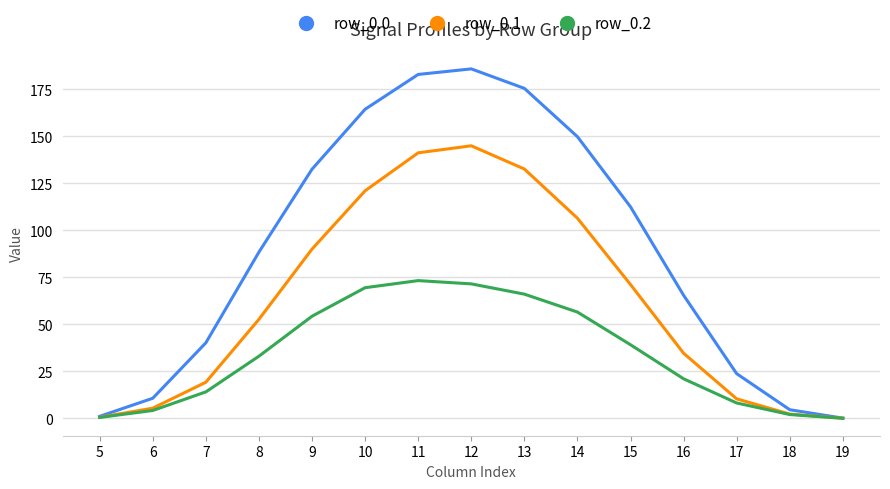

Is it true that row_0.2 equals 14.0 at 7?

True